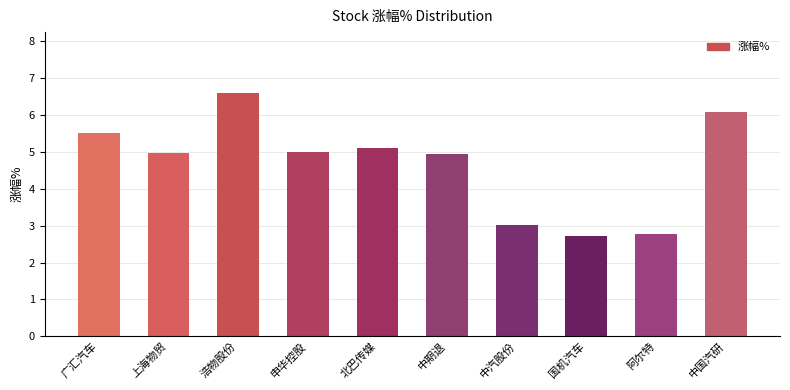

Does the chart contain any negative values?

No